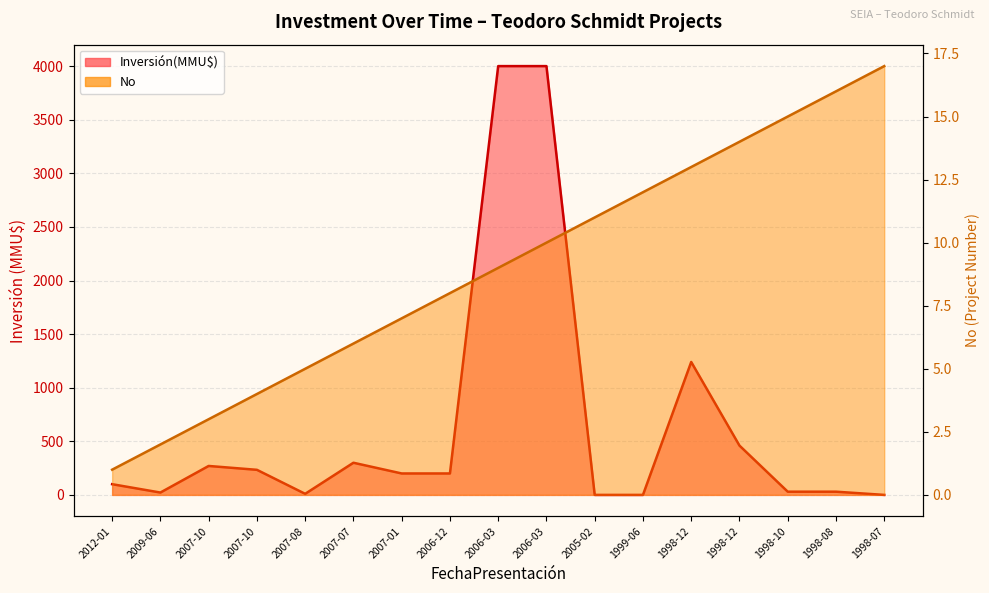

Is it true that the value at 1998-12 is 13?

True